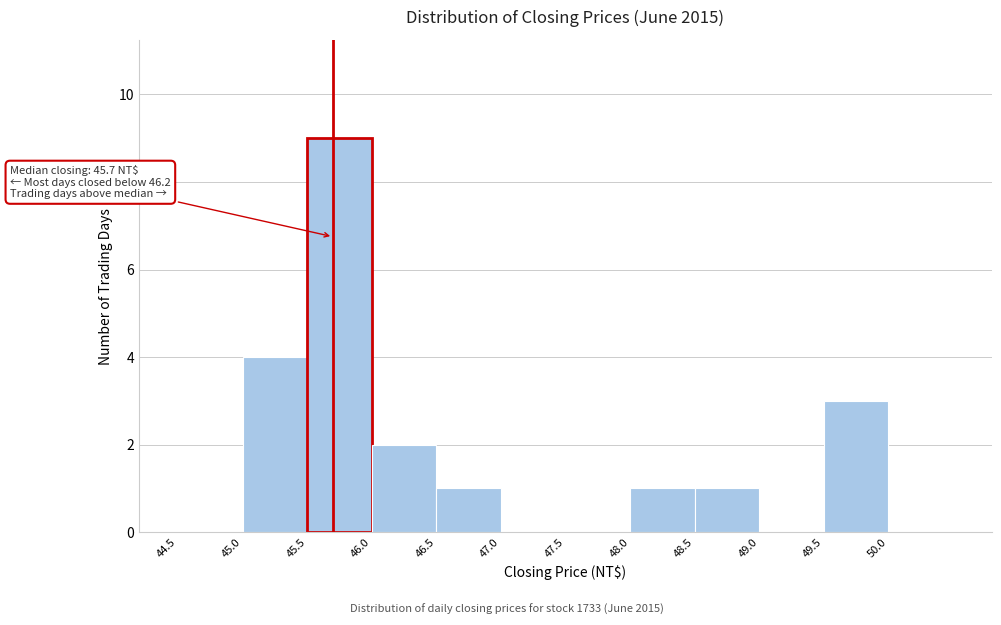

Which range on the x-axis has the tallest bar?

45.5 to 46.0